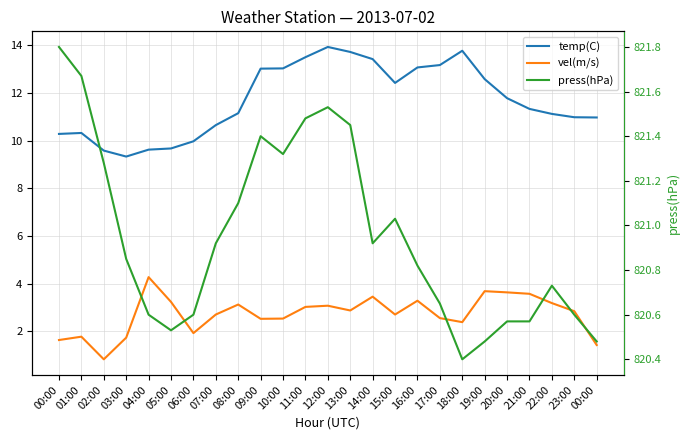

True or false: vel(m/s) has more than 0 points higher than both neighbors.

True